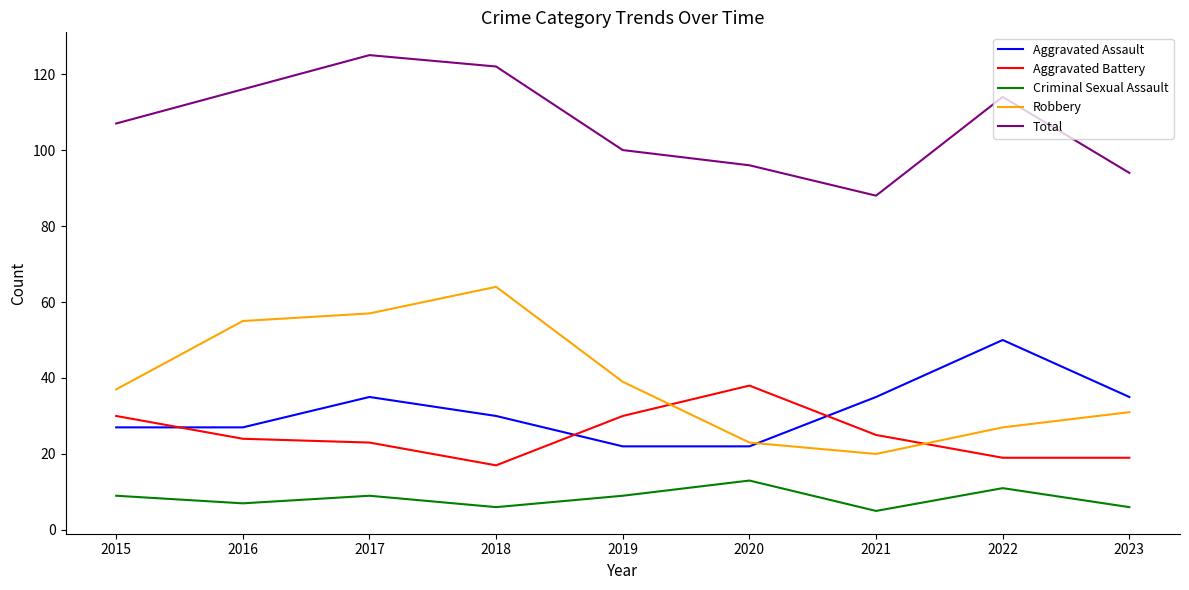

At which category does Total reach its first local peak?

2017